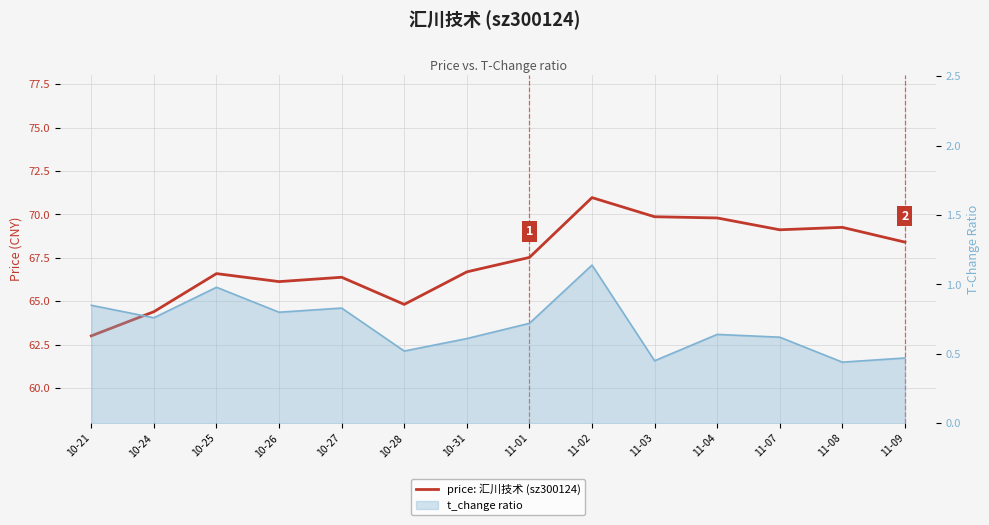

Count the number of values greater than 67.

7